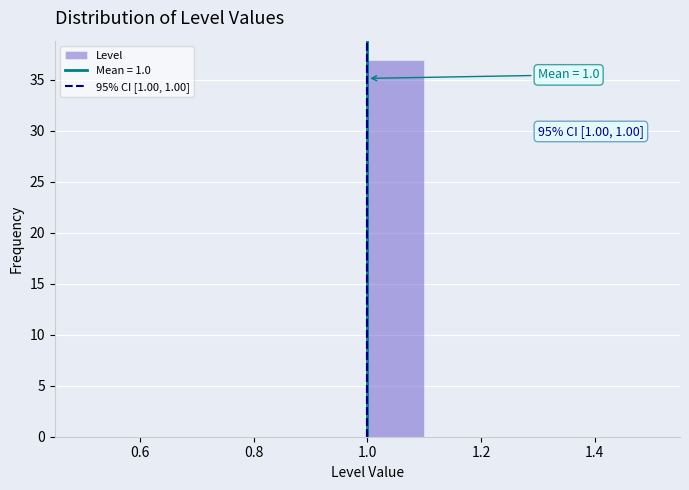

Over which range of the x-axis is the bar tallest?

1.0 to 1.1